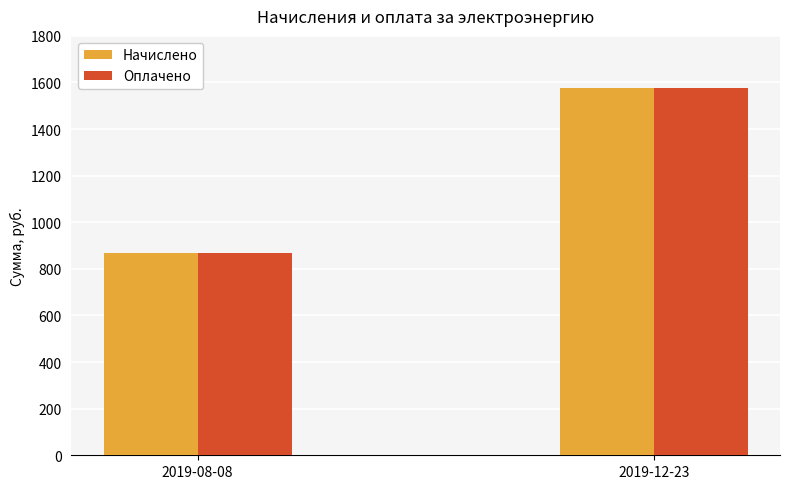

Which series has the widest spread of values?

Начислено